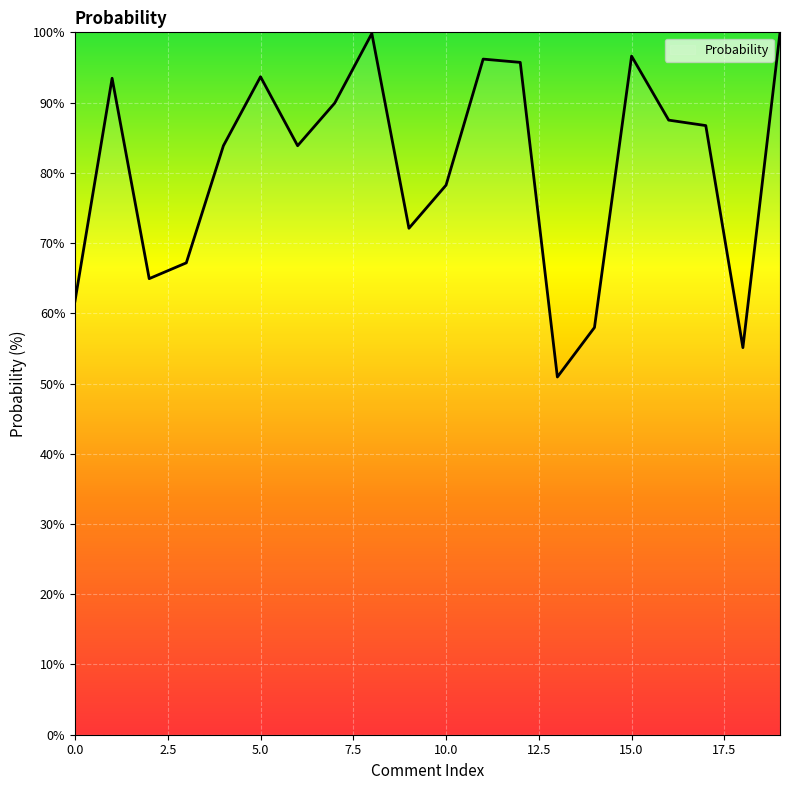

What is the greatest value displayed?

100.0